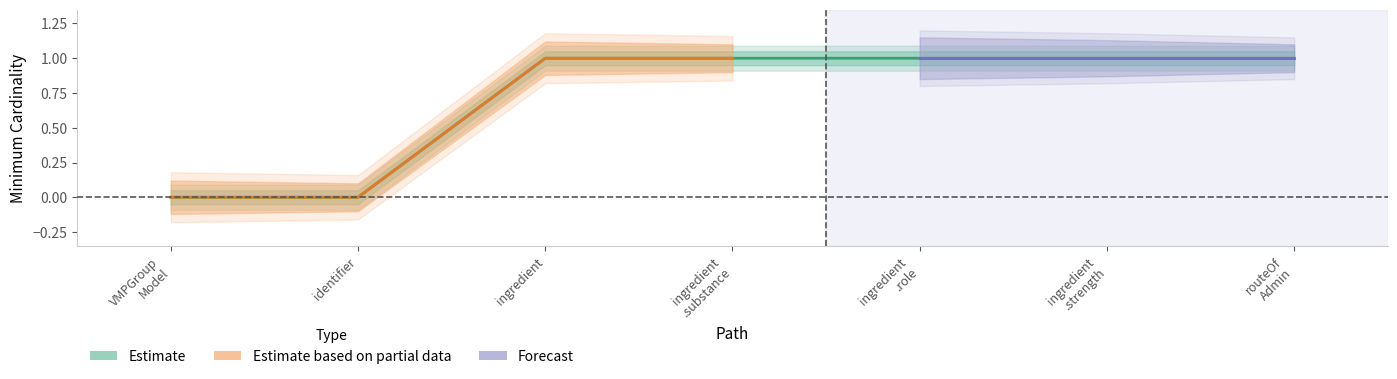

Rank the categories by value from lowest to highest.

VMPGroup Model, identifier, ingredient, ingredient .substance, ingredient .role, ingredient .strength, routeOf Admin